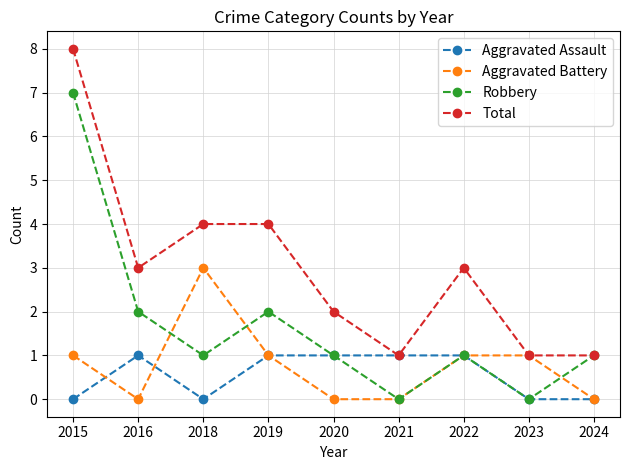

List the series in order of their peak value, lowest first.

Aggravated Assault, Aggravated Battery, Robbery, Total